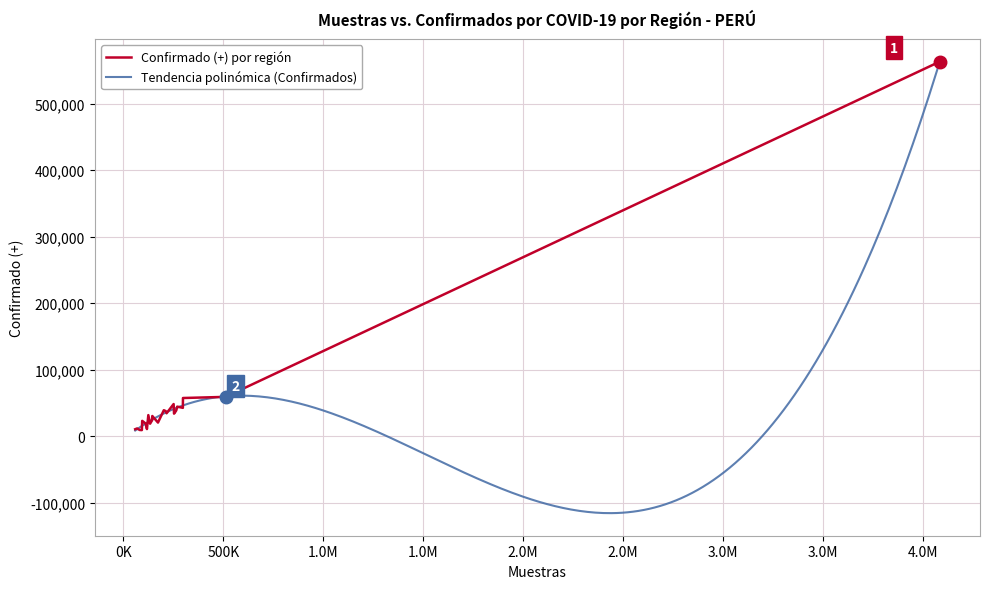

How many points are higher than both their immediate neighbors (excluding endpoints)?

6